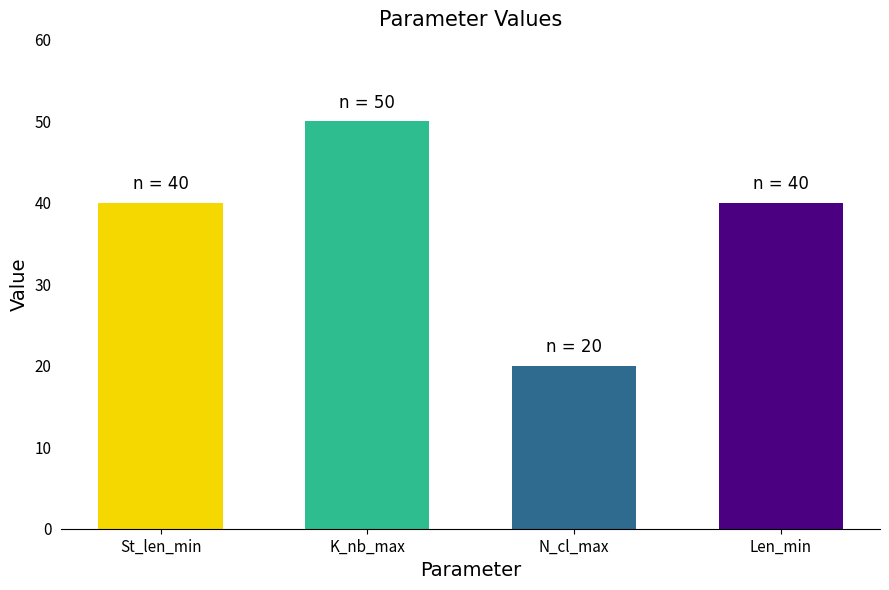

What is the smallest value displayed?

20